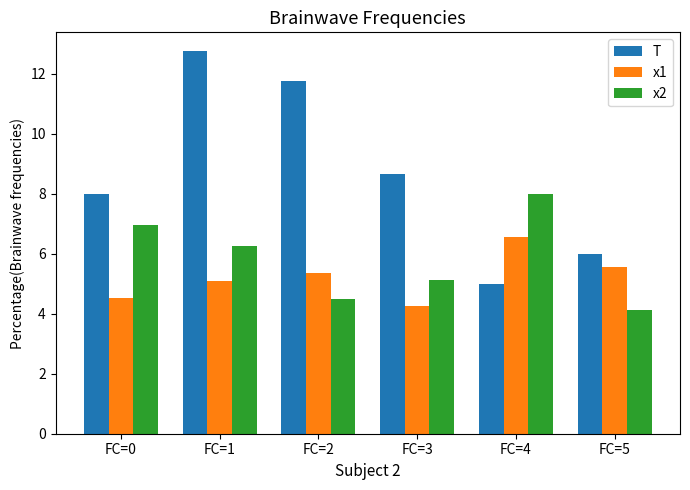

Which series has the widest spread of values?

T